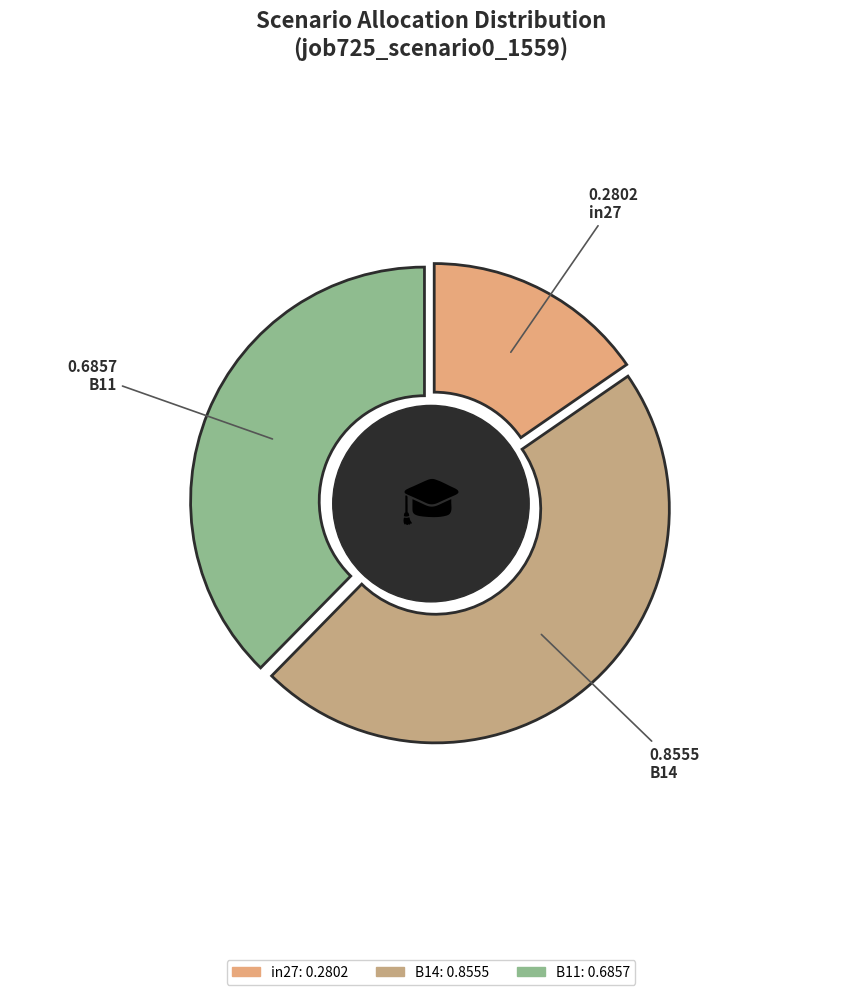

Count the number of slices in the pie.

3